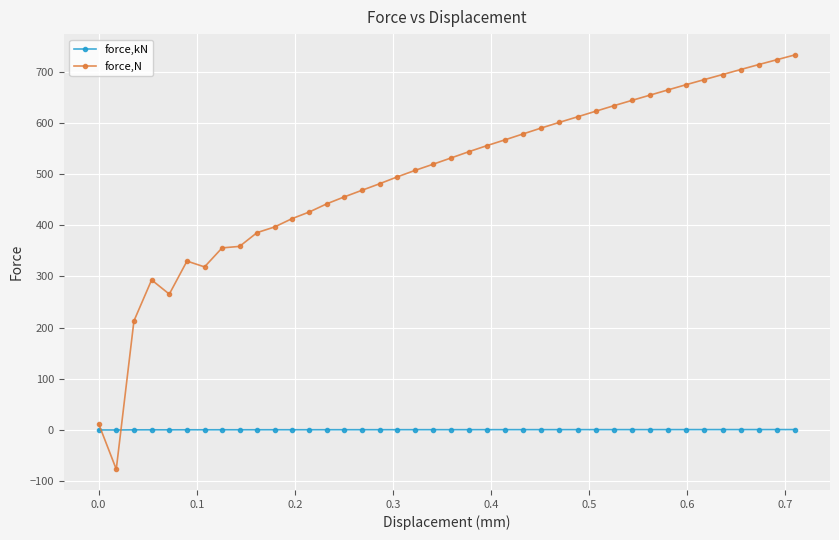

What is the minimum value for force,N?

-76.8